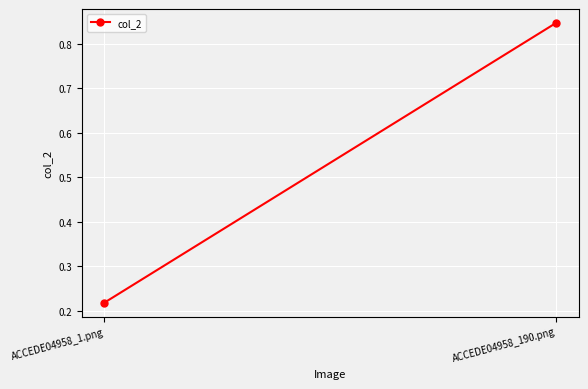

What is the label of the 1st point from the right?

ACCEDE04958_190.png